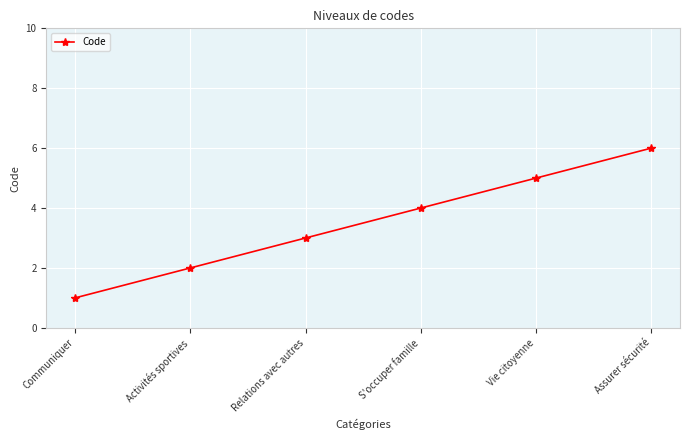

What is the change in value from Relations avec autres to Vie citoyenne?

+2